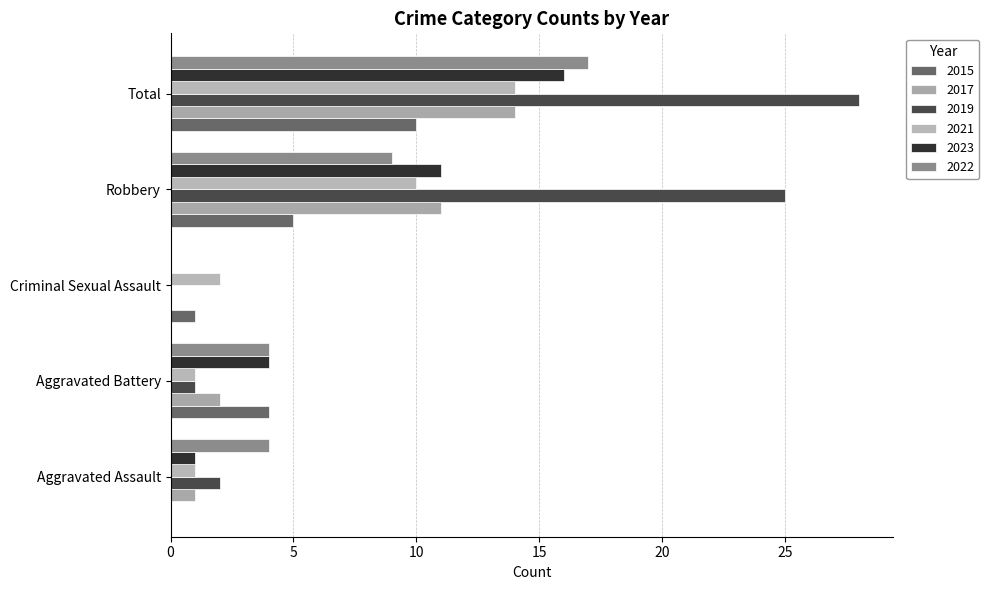

What is the average value of the 2021 series?

6